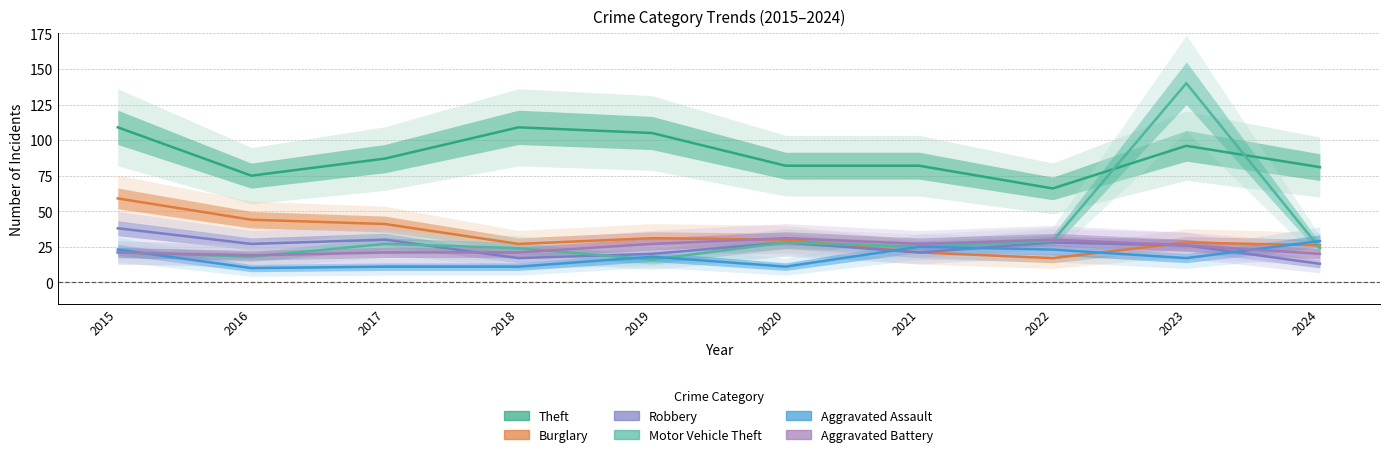

Rank the series at 2017 from highest to lowest value.

Theft, Burglary, Robbery, Motor Vehicle Theft, Aggravated Battery, Aggravated Assault